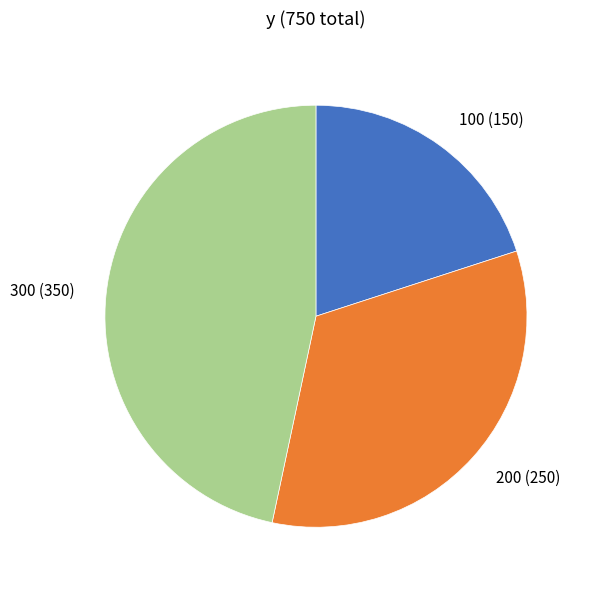

What is the largest slice in the pie chart?

300